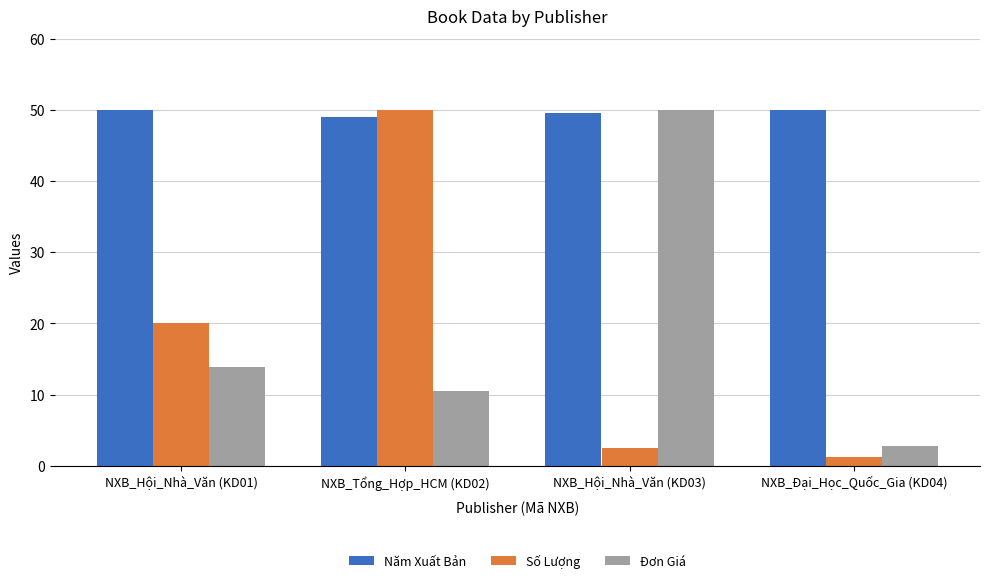

What is the greatest value displayed?

50.0